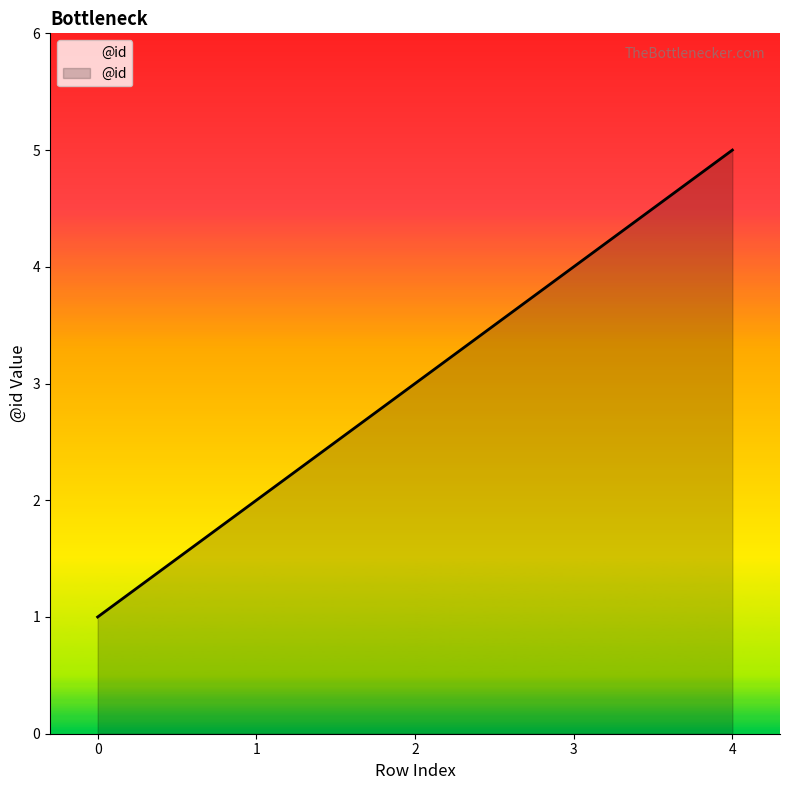

True or false: there are more than 0 points higher than both neighbors.

False